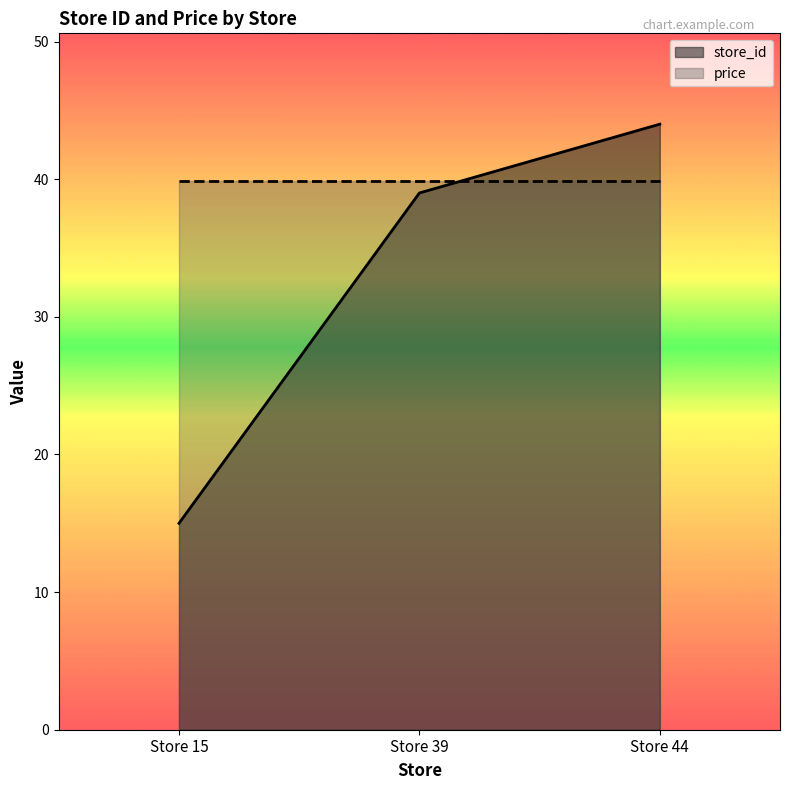

Which label corresponds to the smallest value in the chart?

Store 15